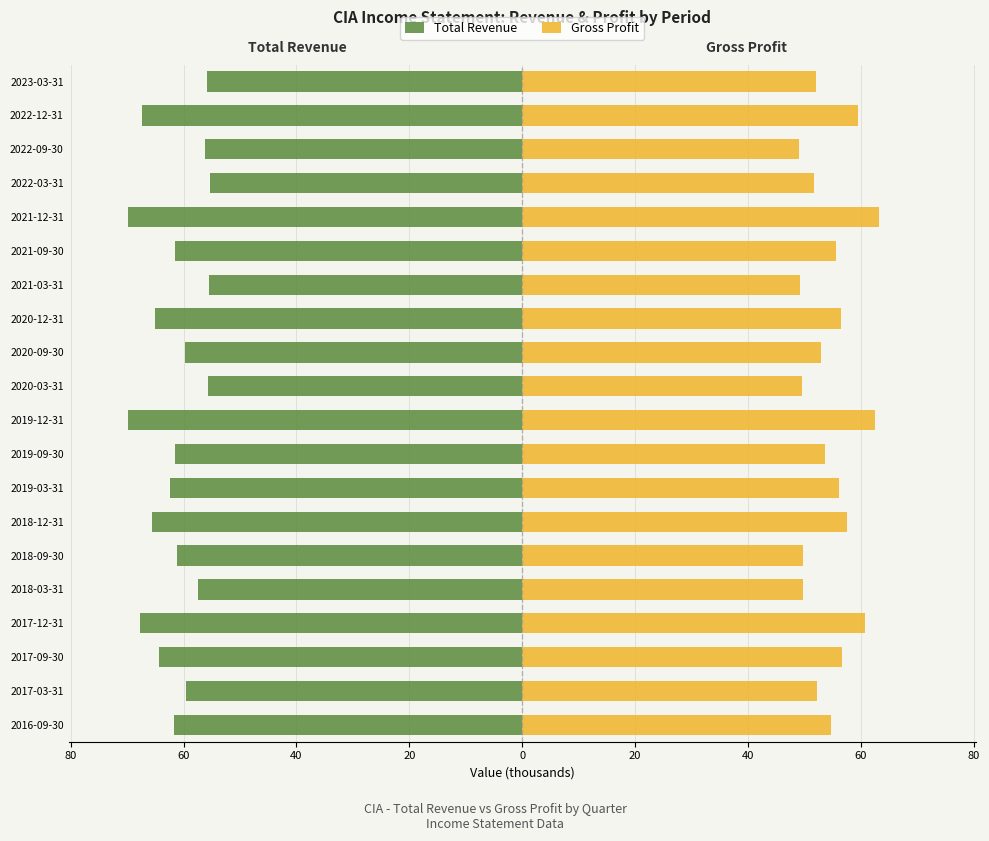

What is the difference between the second highest and second lowest values in the Total Revenue (K) series?

14.3